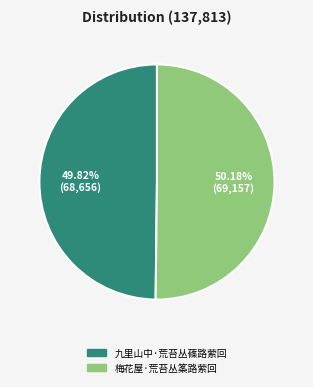

What portion of the pie excludes 梅花屋·荒苔丛筿路萦回?

49.8%